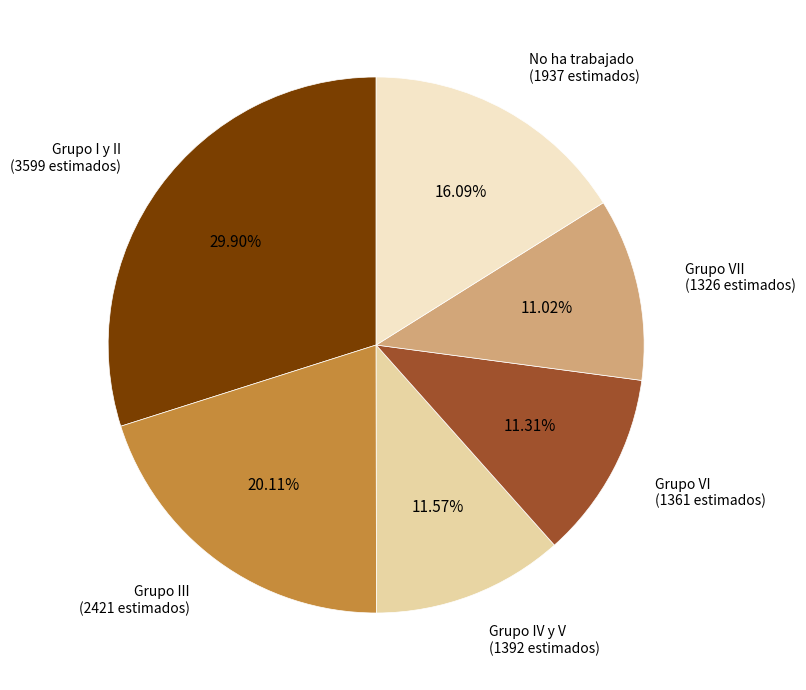

Does any single category account for the majority?

No